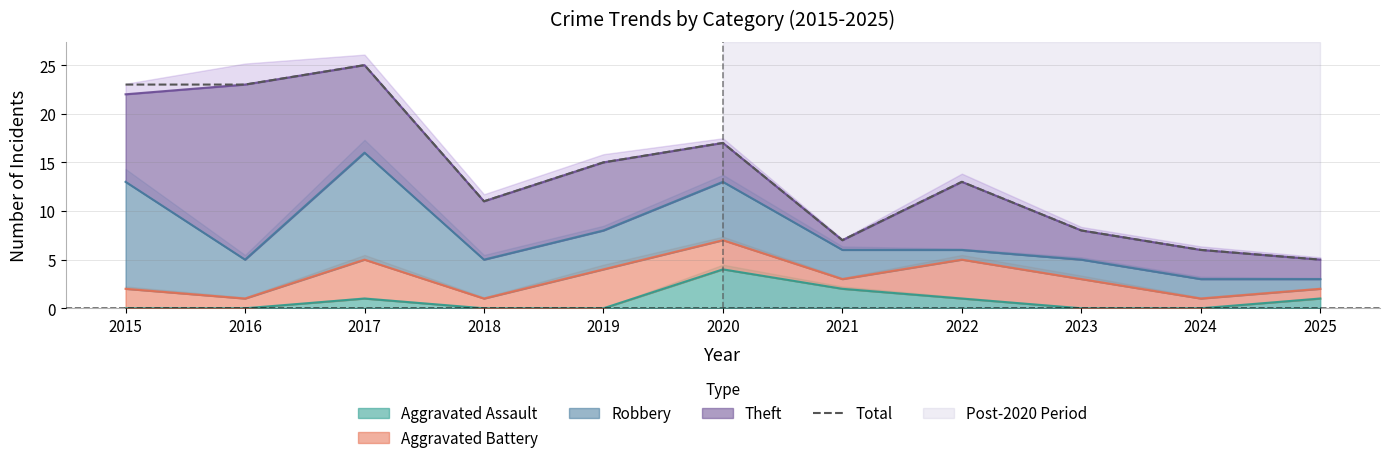

The chart shows a value of 23 at 2015. True or false?

True